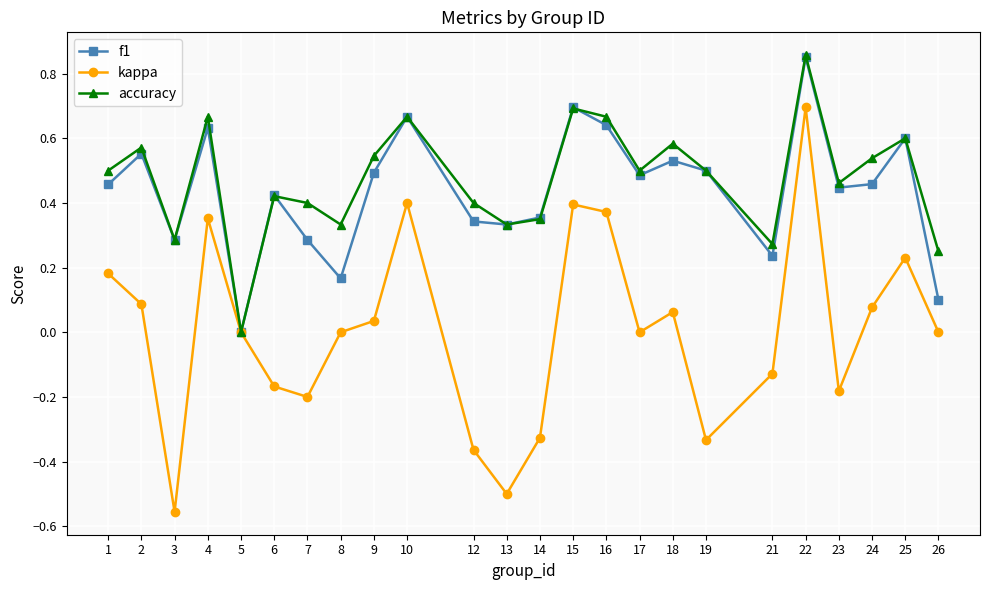

Which series has the largest total across all categories?

accuracy